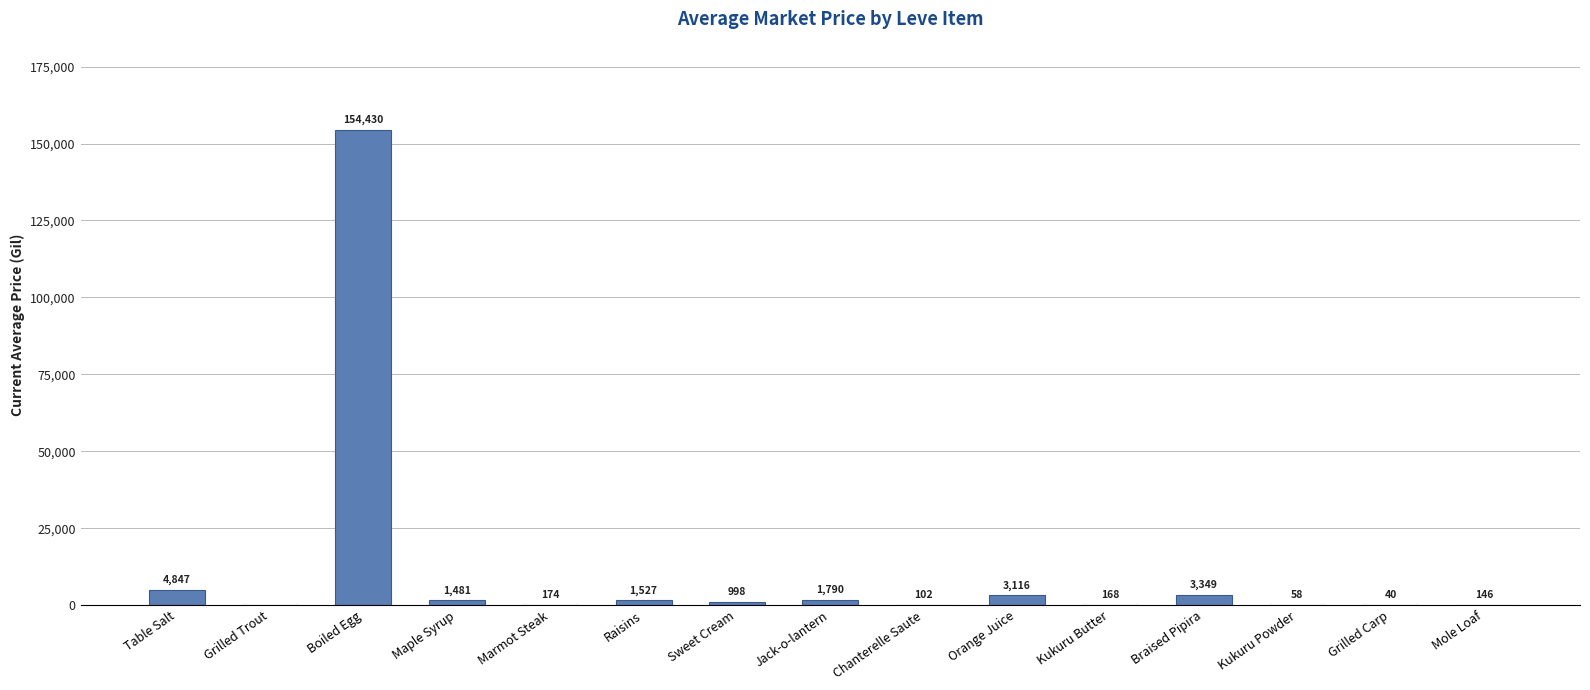

Which has a higher value, Jack-o-lantern or Boiled Egg?

Boiled Egg